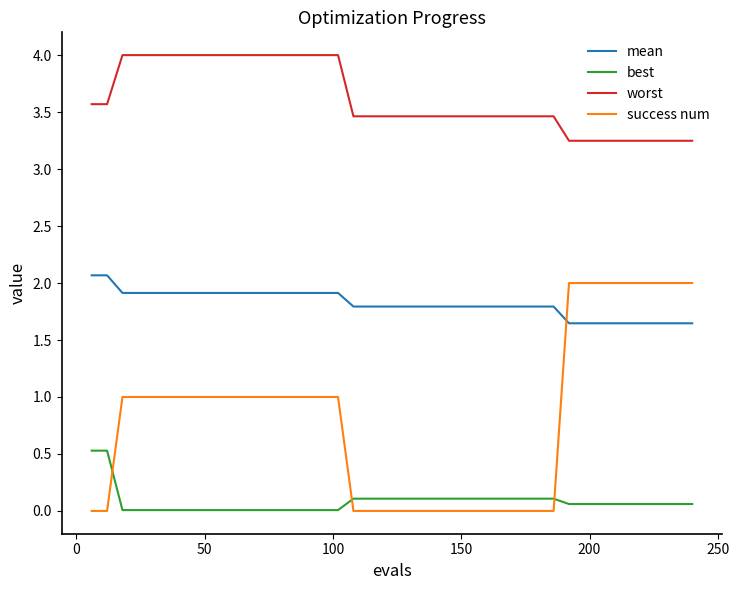

What is the highest value of the worst series?

4.0